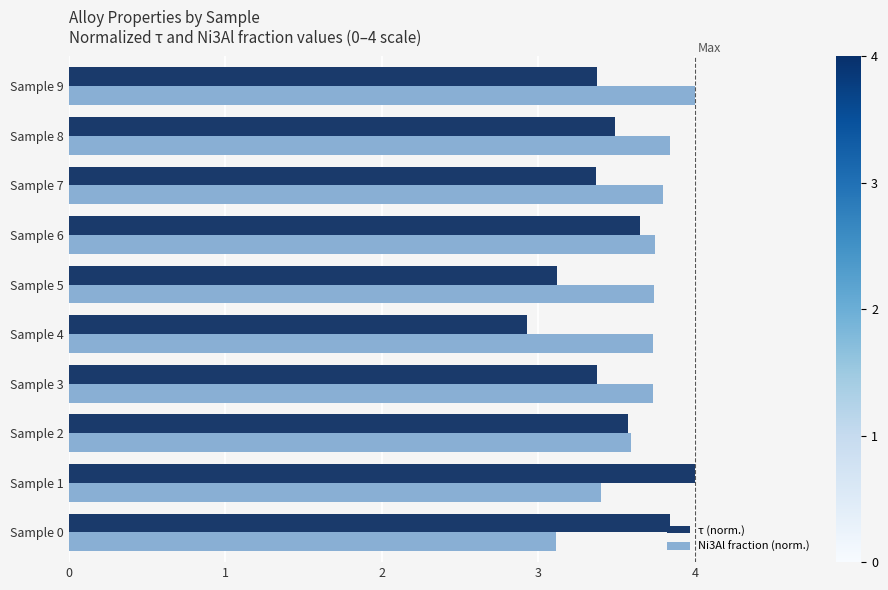

What is the difference between the second highest and second lowest values in the Ni3Al fraction (norm.) series?

0.4